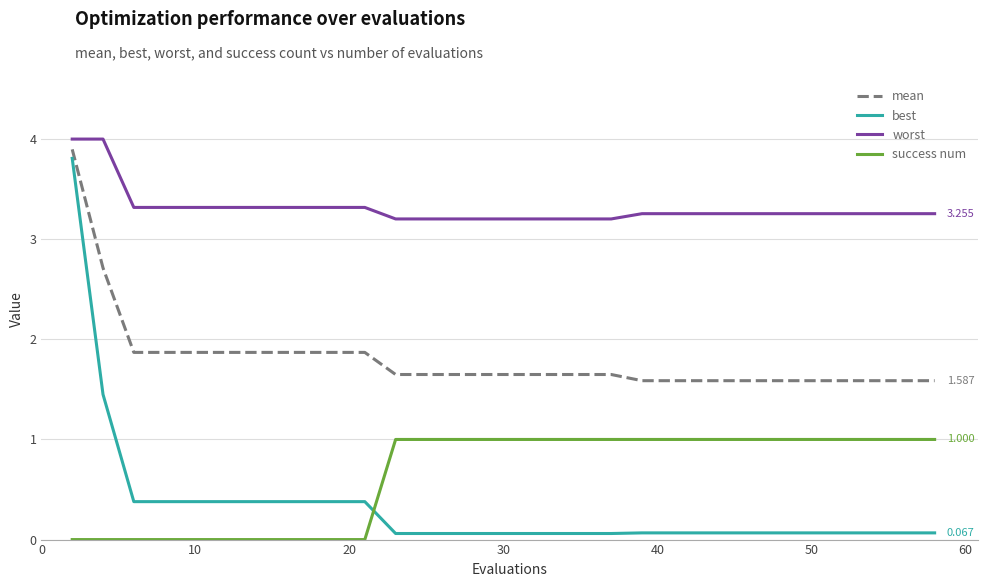

Which series has the largest total across all categories?

worst